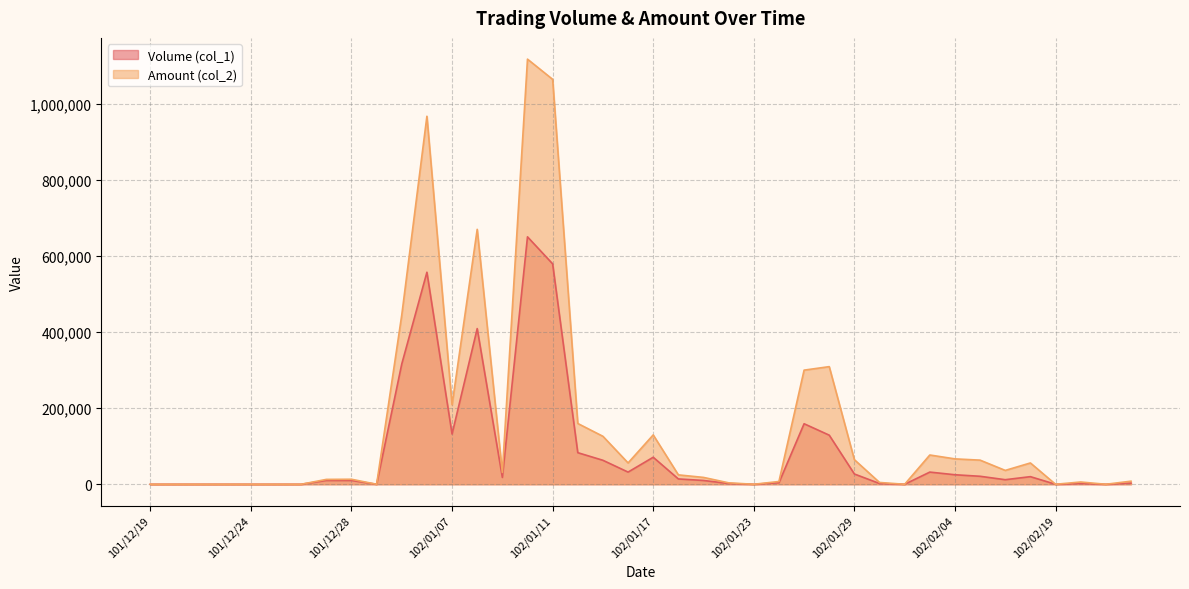

Reading left to right, transcribe all the data shown in this chart.

Volume (col_1): 101/12/19=0	101/12/20=0	101/12/21=0	101/12/22=0	101/12/24=0	101/12/25=0	101/12/26=0	101/12/27=10000	101/12/28=10000	102/01/02=0	102/01/03=316000	102/01/04=557000	102/01/07=132000	102/01/08=409000	102/01/09=18000	102/01/10=650000	102/01/11=579000	102/01/14=83000	102/01/15=63000	102/01/16=32000	102/01/17=71000	102/01/18=14000	102/01/21=10000	102/01/22=2000	102/01/23=0	102/01/24=4000	102/01/25=159000	102/01/28=129000	102/01/29=27000	102/01/30=2000	102/01/31=0	102/02/01=32000	102/02/04=25000	102/02/05=21000	102/02/06=12000	102/02/18=20000	102/02/19=0	102/02/20=2000	102/02/21=0	102/02/22=3000
Amount (col_2): 101/12/19=0	101/12/20=0	101/12/21=0	101/12/22=0	101/12/24=0	101/12/25=0	101/12/26=0	101/12/27=12800	101/12/28=13200	102/01/02=0	102/01/03=444710	102/01/04=966740	102/01/07=208790	102/01/08=669700	102/01/09=31060	102/01/10=1116770	102/01/11=1063700	102/01/14=159690	102/01/15=126020	102/01/16=56070	102/01/17=129650	102/01/18=24690	102/01/21=18030	102/01/22=3790	102/01/23=0	102/01/24=7300	102/01/25=299820	102/01/28=309010	102/01/29=64610	102/01/30=4750	102/01/31=0	102/02/01=76890	102/02/04=66710	102/02/05=63400	102/02/06=36410	102/02/18=56000	102/02/19=0	102/02/20=5960	102/02/21=0	102/02/22=8110